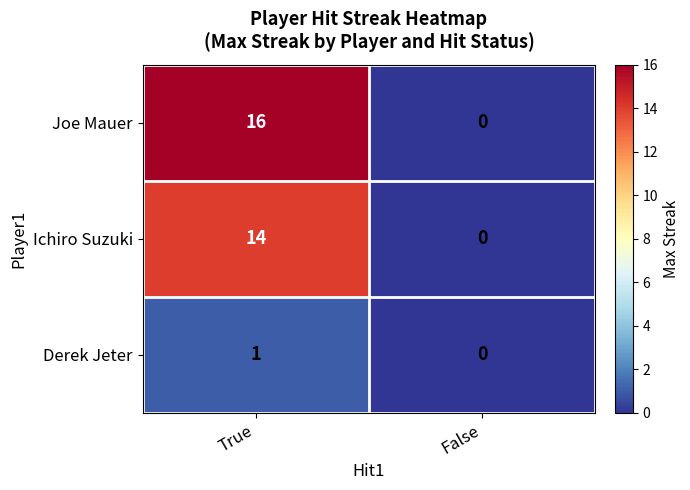

What is the highest value of the Ichiro Suzuki series?

14